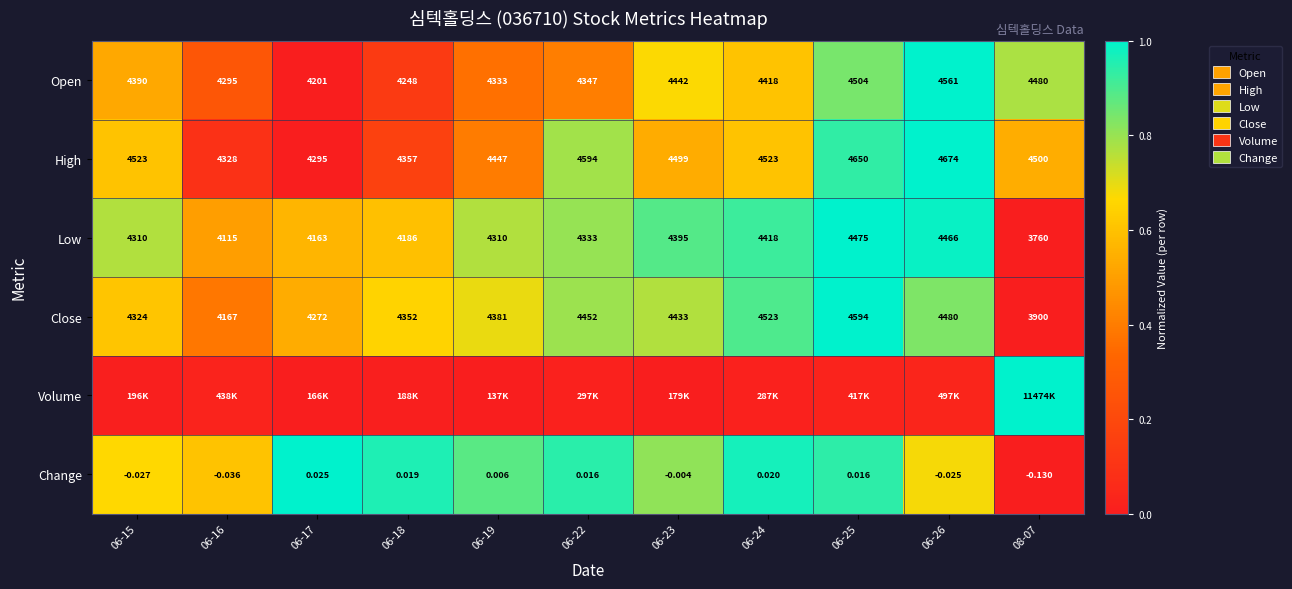

Is the value of Open at 06-25 greater than the value of Low at 06-26?

Yes